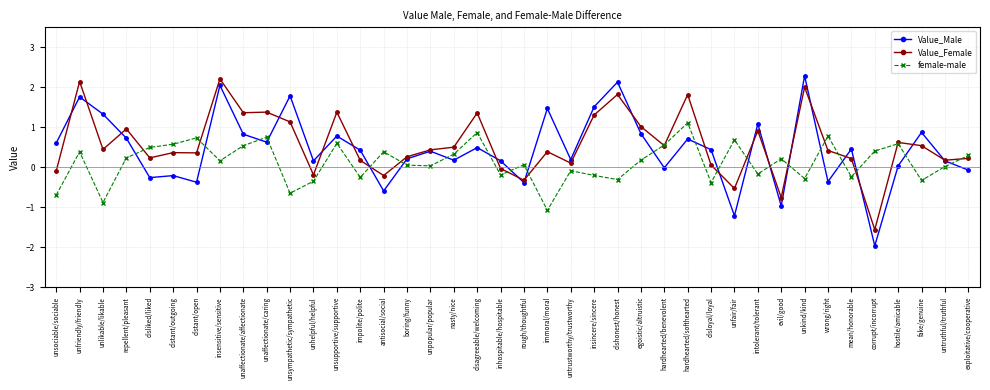

Is it true that Value_Female equals 0.5 at nasty/nice?

True